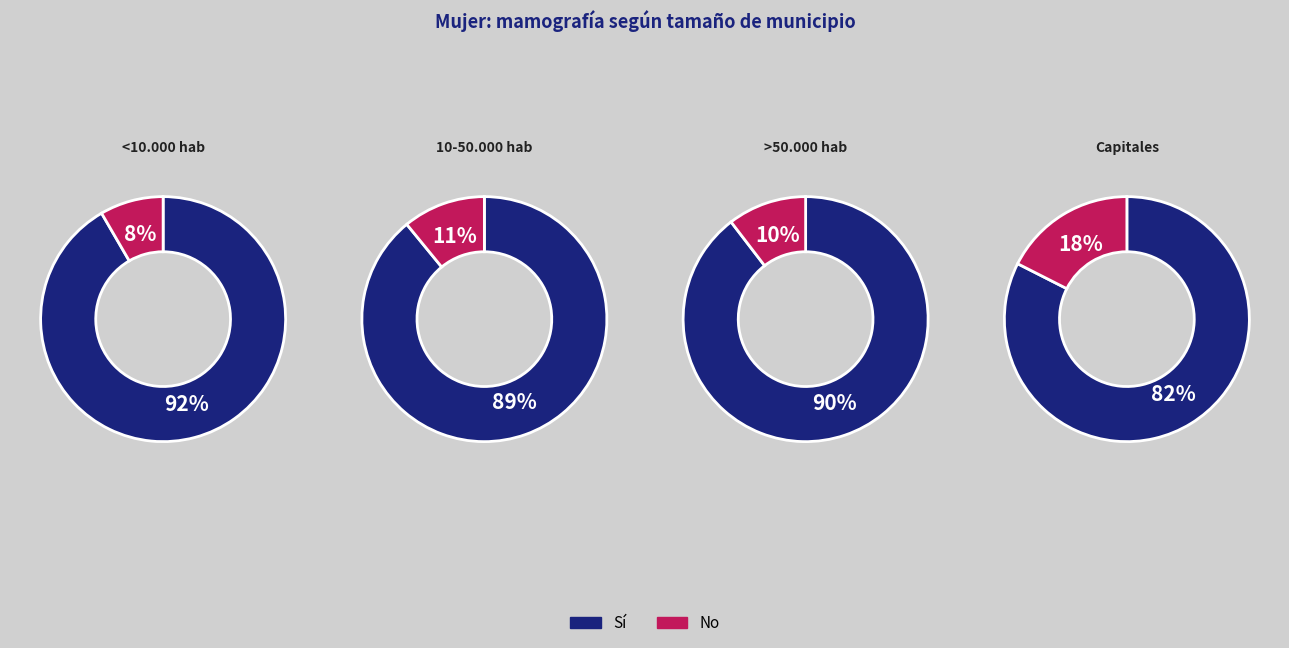

How many segments does this pie chart have?

4